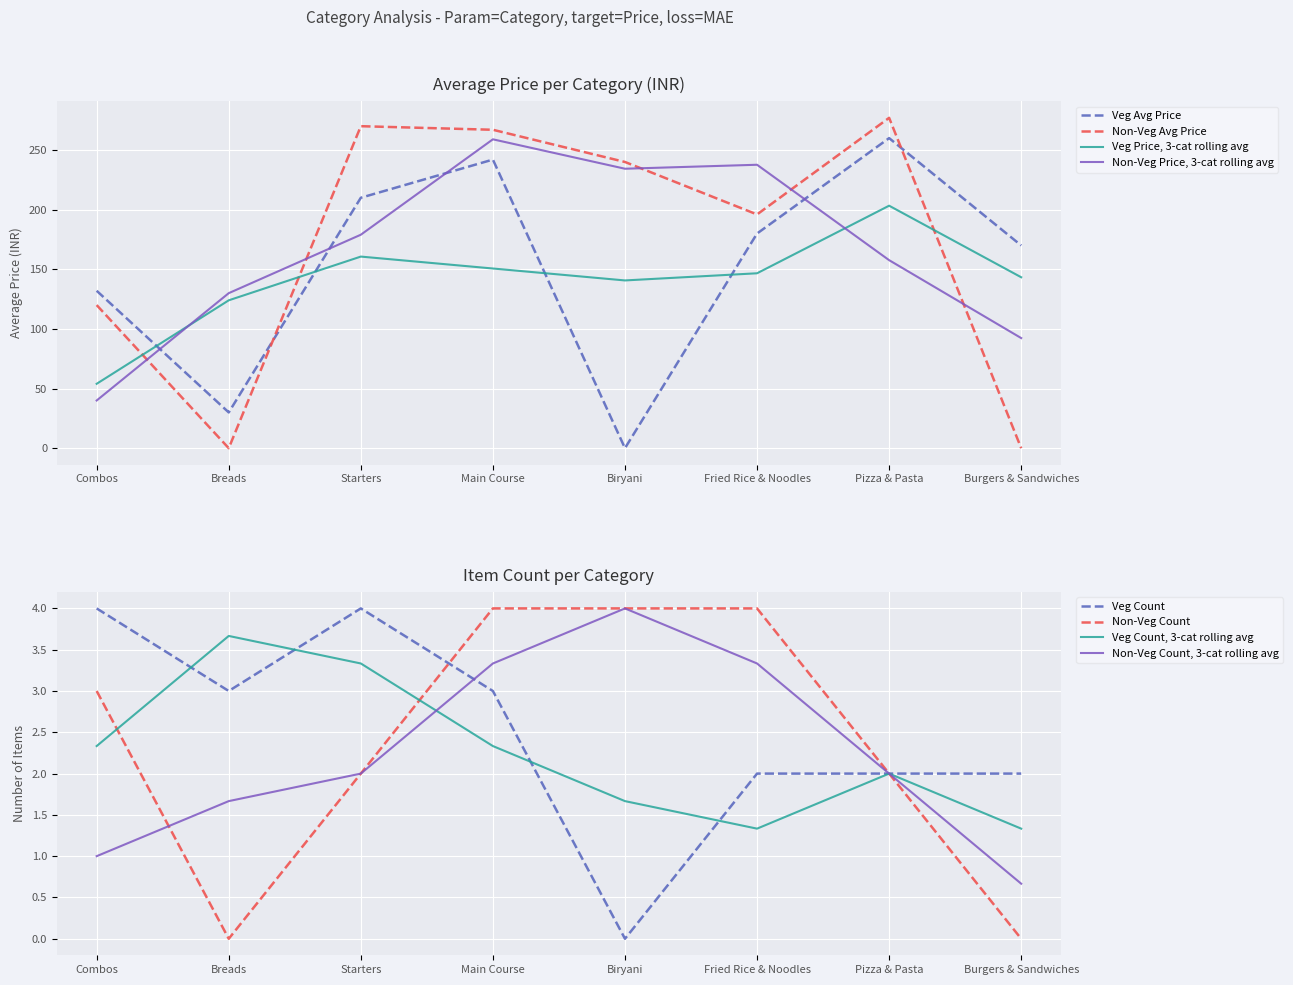

What value does the Veg Avg Price series have at Fried Rice & Noodles?

180.0